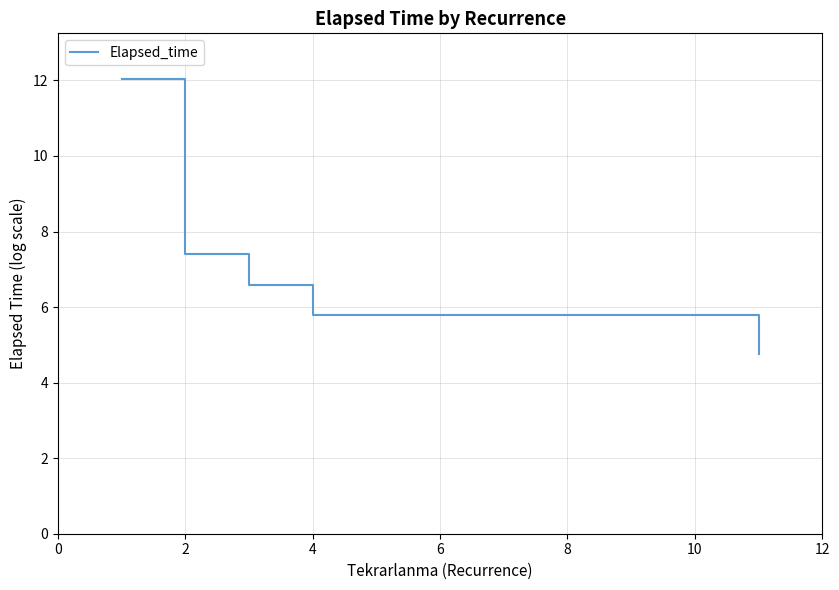

What is the greatest value displayed?

12.0